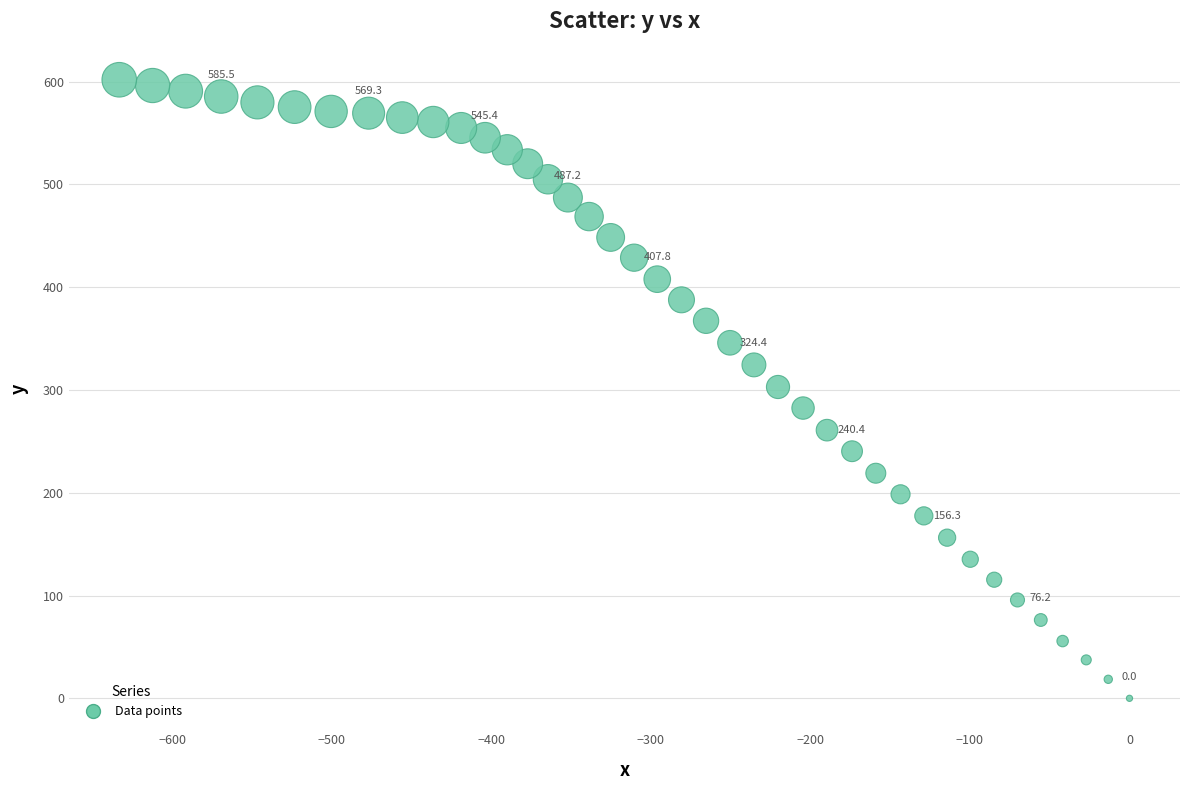

What is the range of X values (max minus min)?

633.2